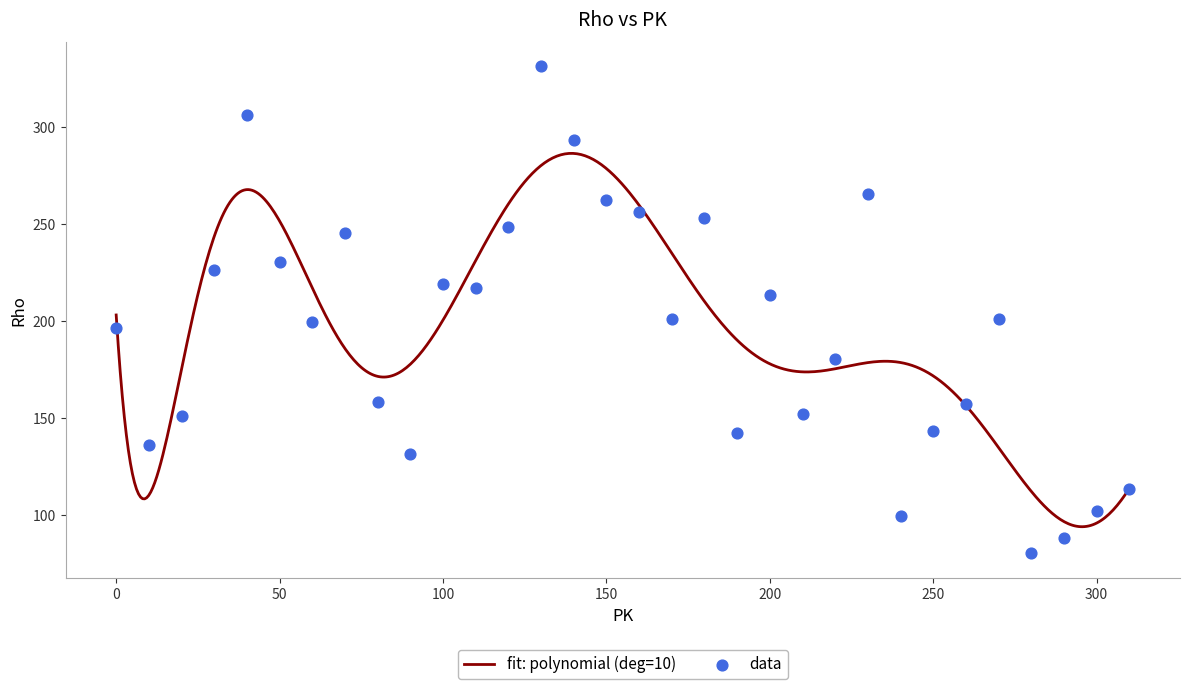

What is the maximum value for fit: polynomial (deg=10)?

286.2